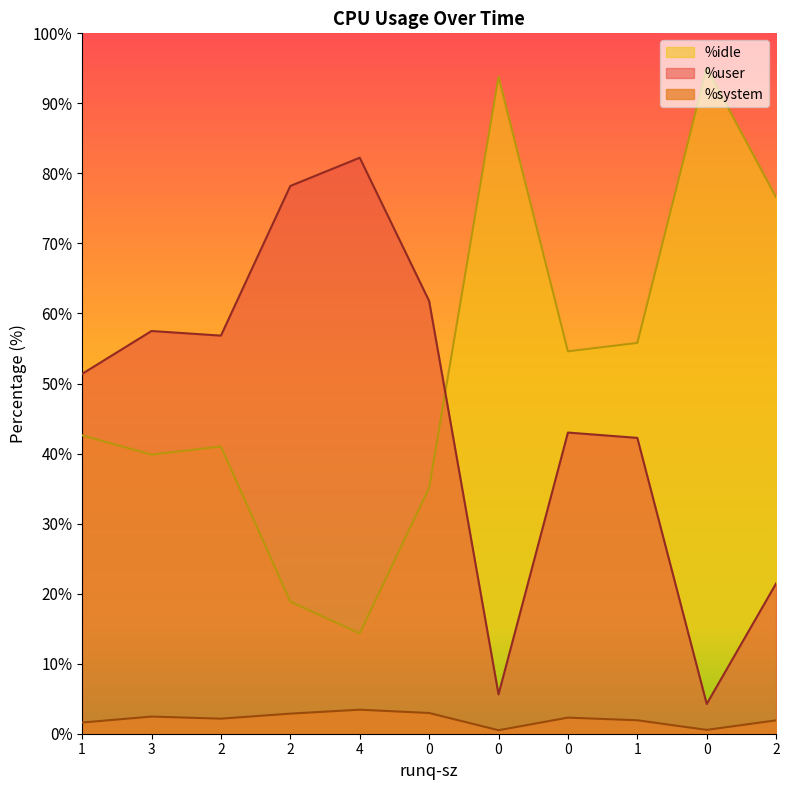

At 4, list the series in order from largest to smallest.

%user, %idle, %system